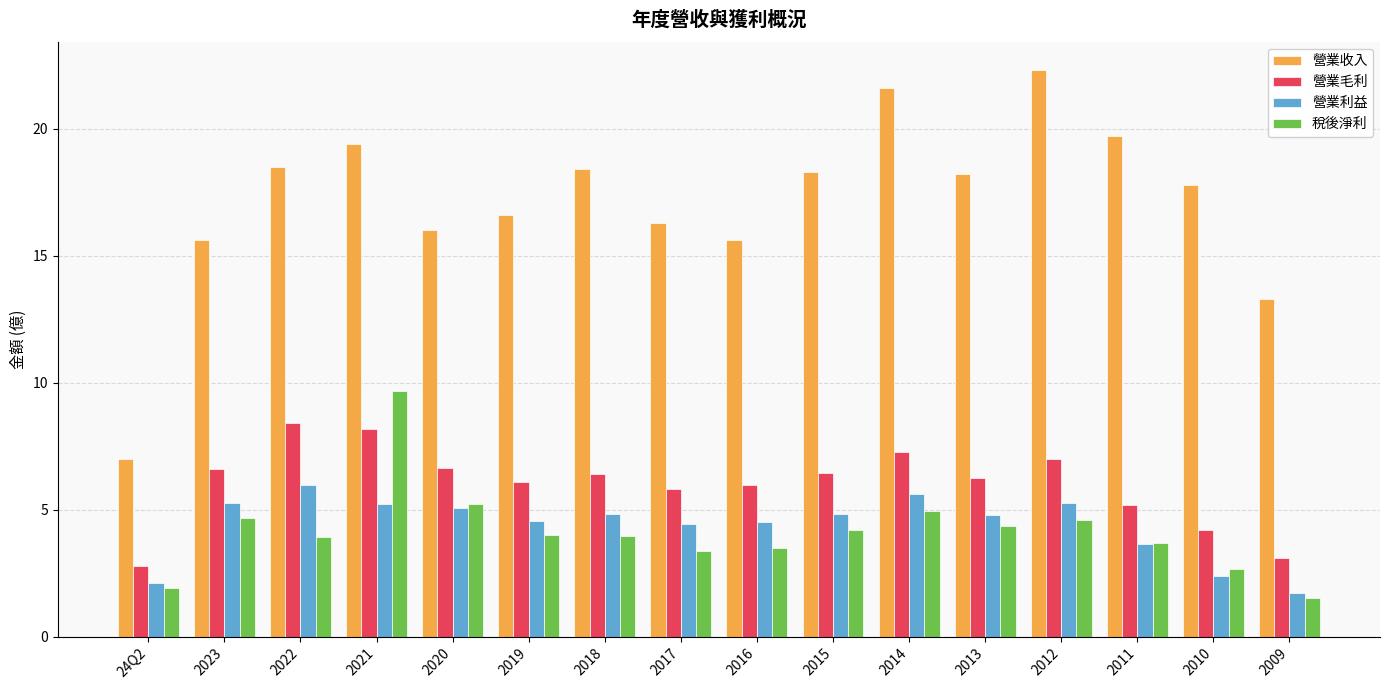

What is the label of the 15th bar from the right?

2023